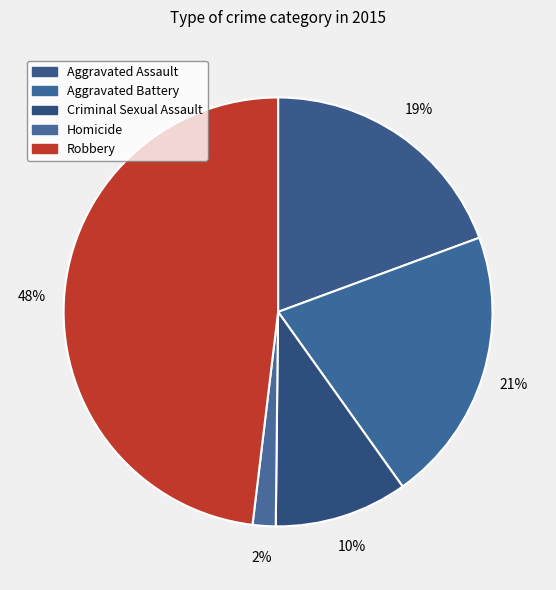

To the nearest percent, what percentage of the pie is Aggravated Assault?

19%